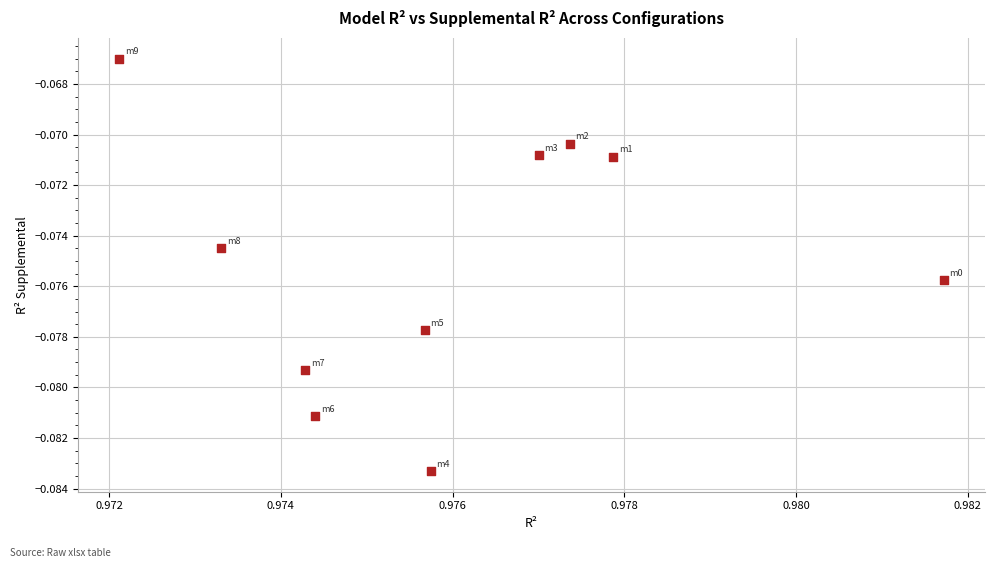

What is the average X value?

1.0